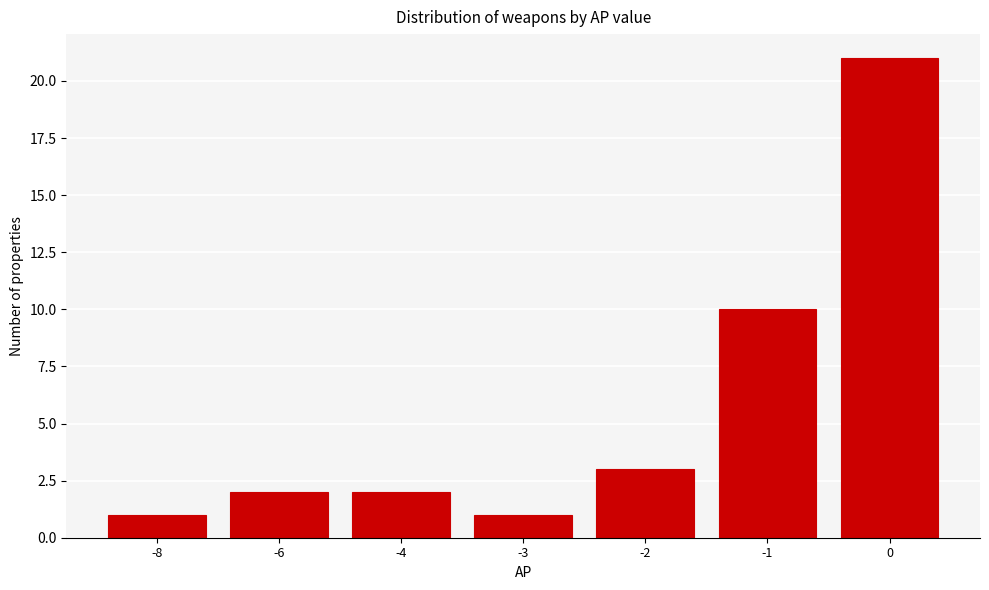

Reading left to right, list all the values displayed in this chart.

1	2	2	1	3	10	21